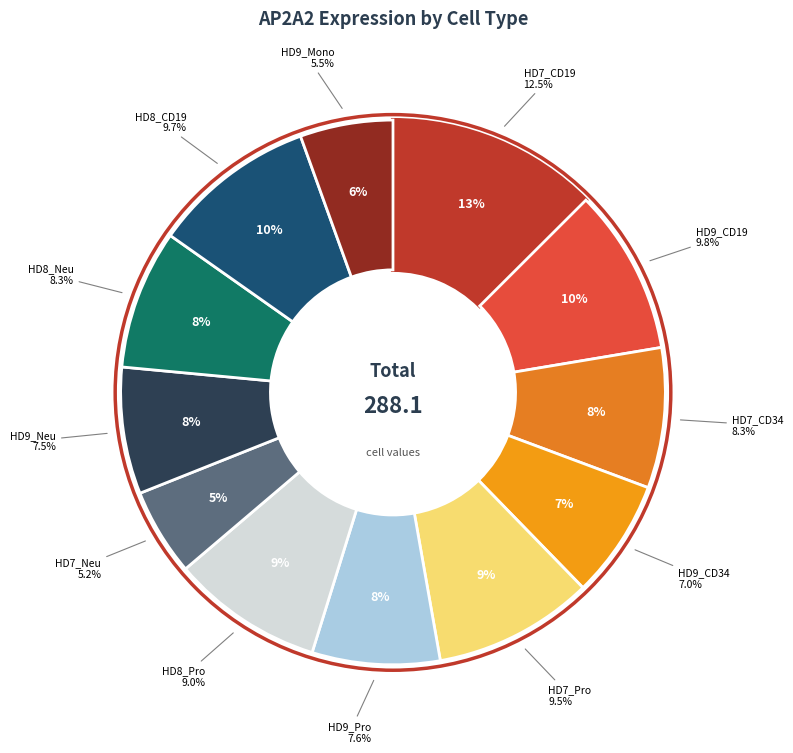

To the nearest percent, what portion does HD7_Pro represent?

9%